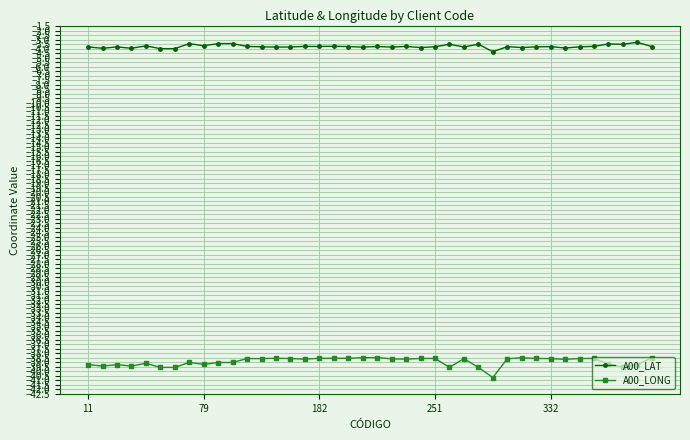

True or false: A00_LAT and A00_LONG cross at least once.

False